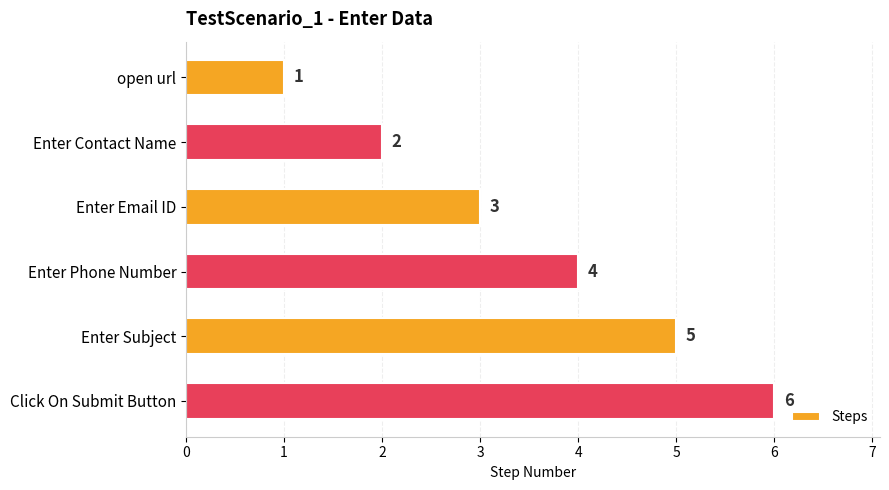

Read the value at Enter Email ID.

3